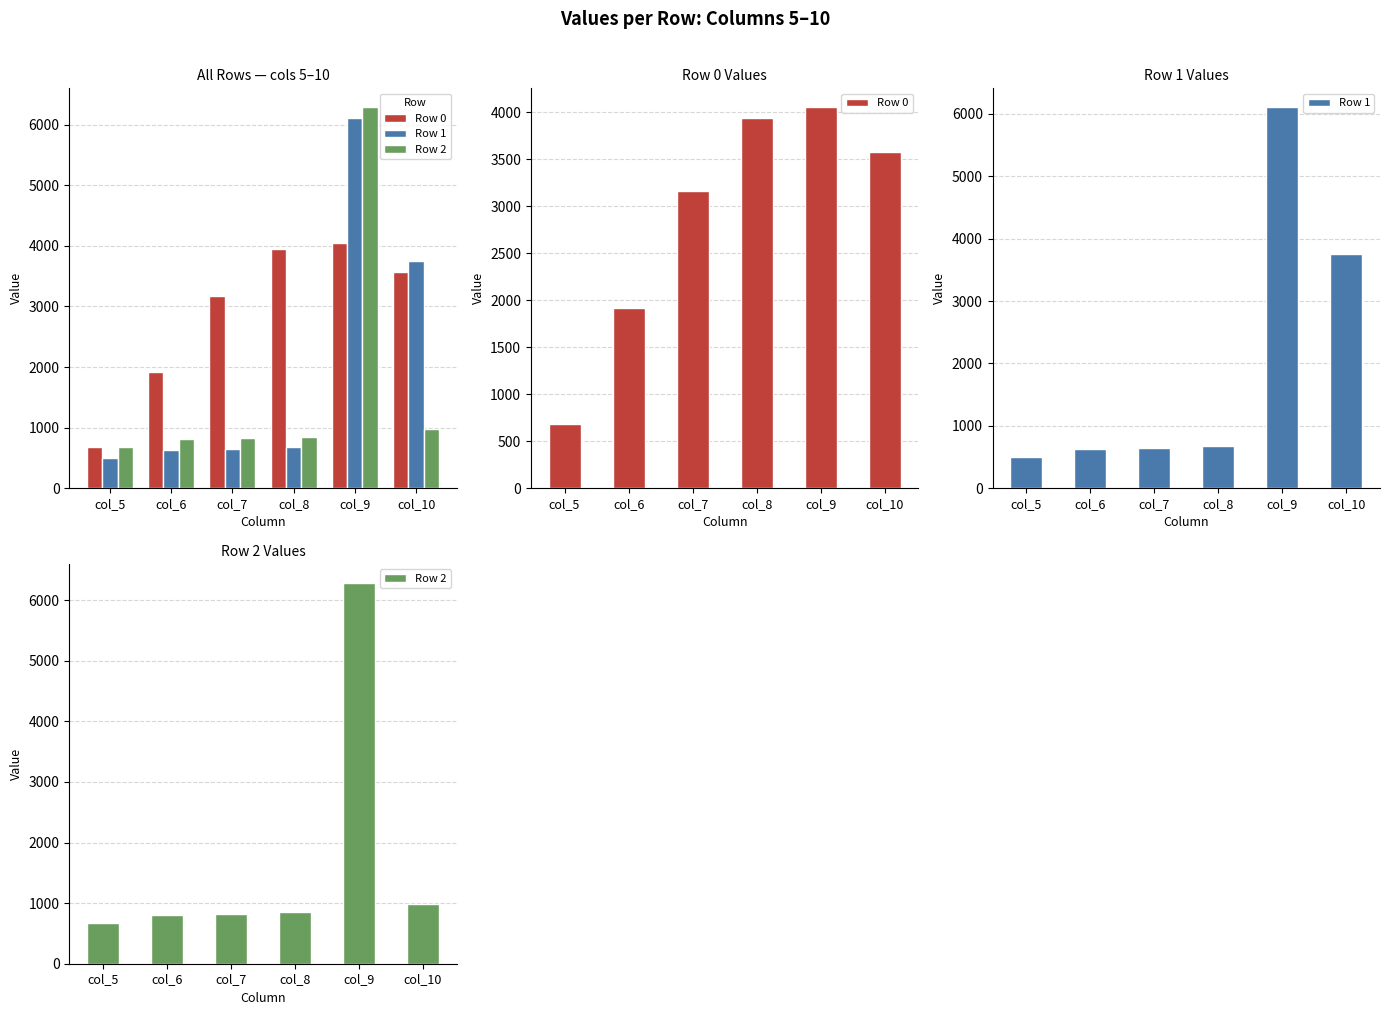

Rank the series at col_7 from lowest to highest value.

Row 1, Row 2, Row 0